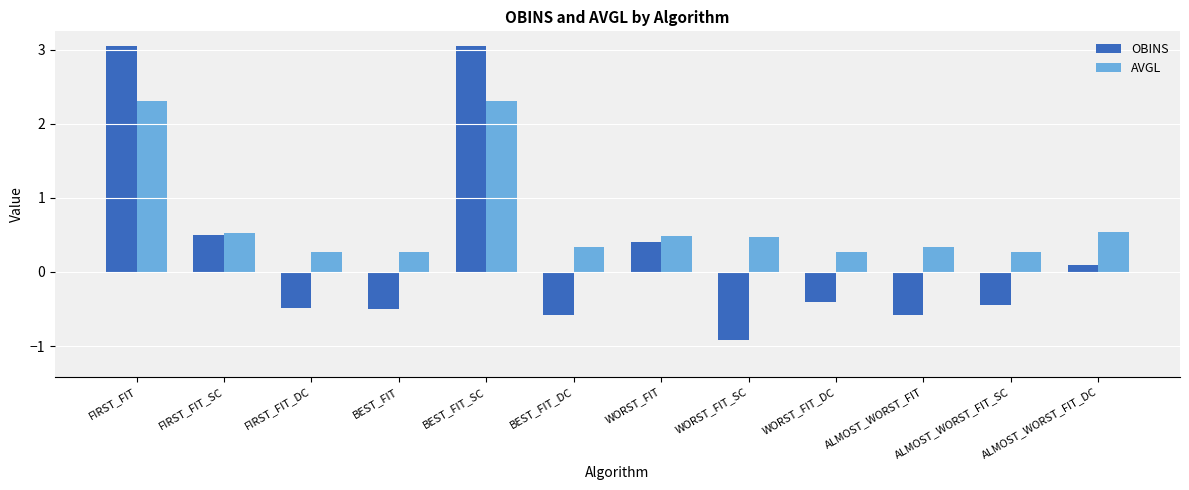

What is the label of the 6th bar from the left?

BEST_FIT_DC